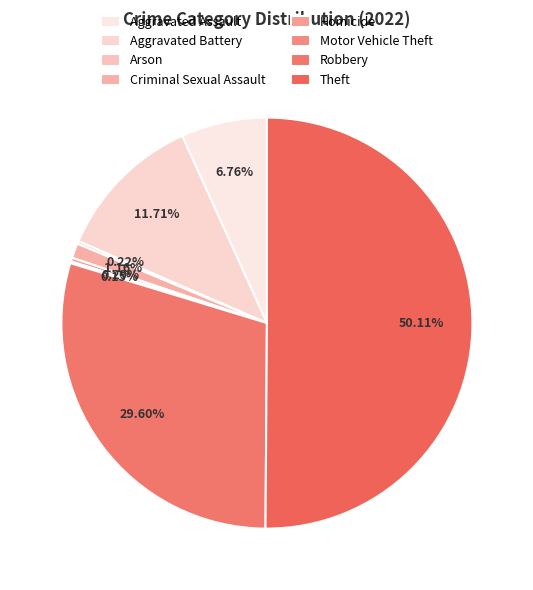

What is the smallest slice in the pie chart?

Motor Vehicle Theft